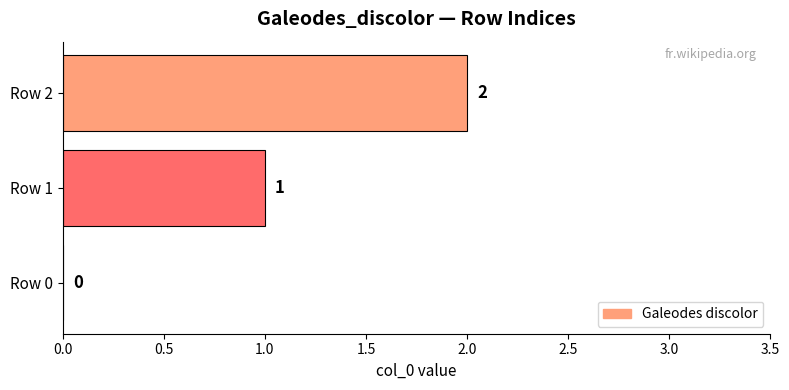

What is the sum of all values?

3